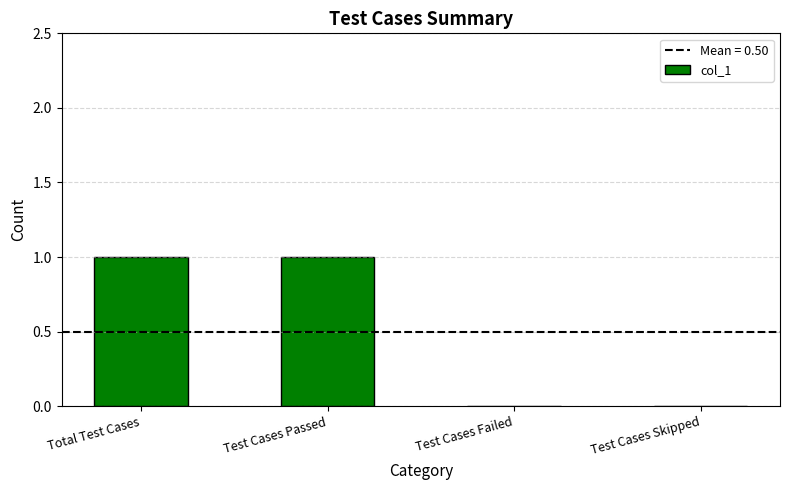

Which has a higher value, Test Cases Failed or Test Cases Passed?

Test Cases Passed